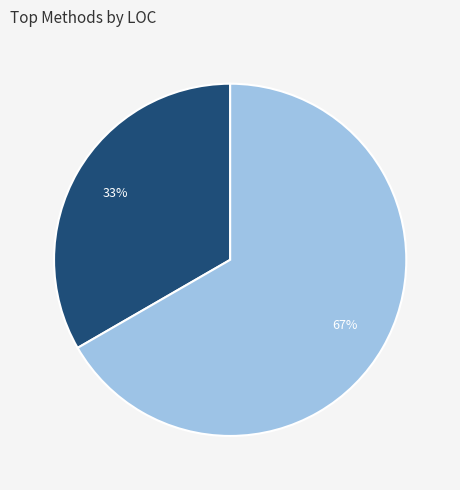

Is there a majority slice in this chart?

Yes